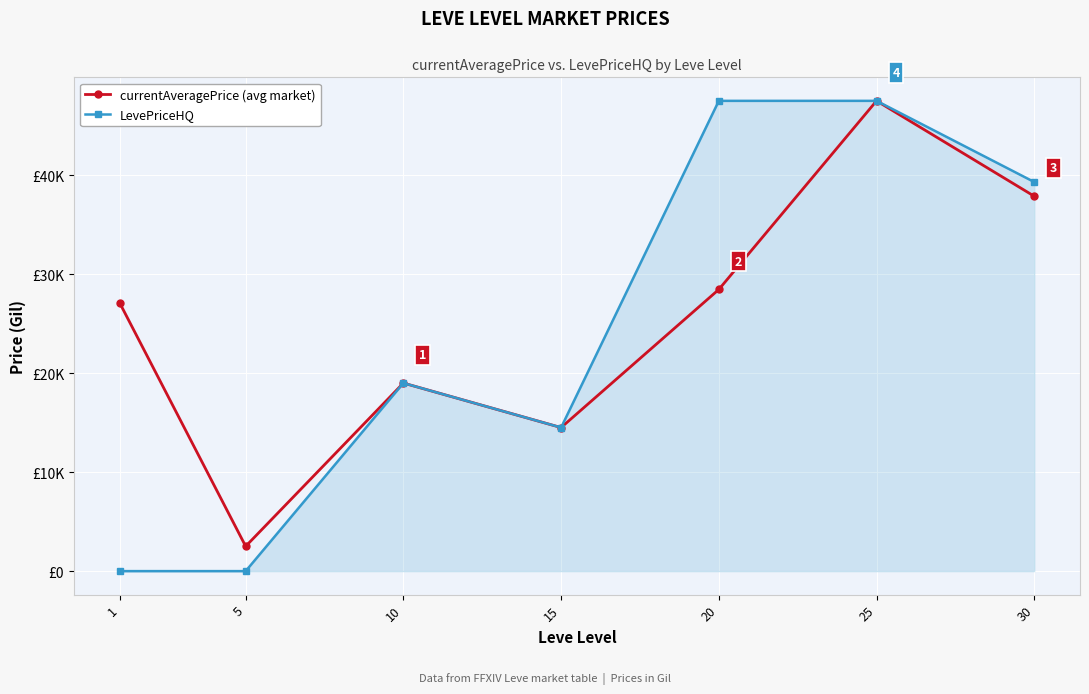

The LevePriceHQ series shows 20499.3 at 30. True or false?

False